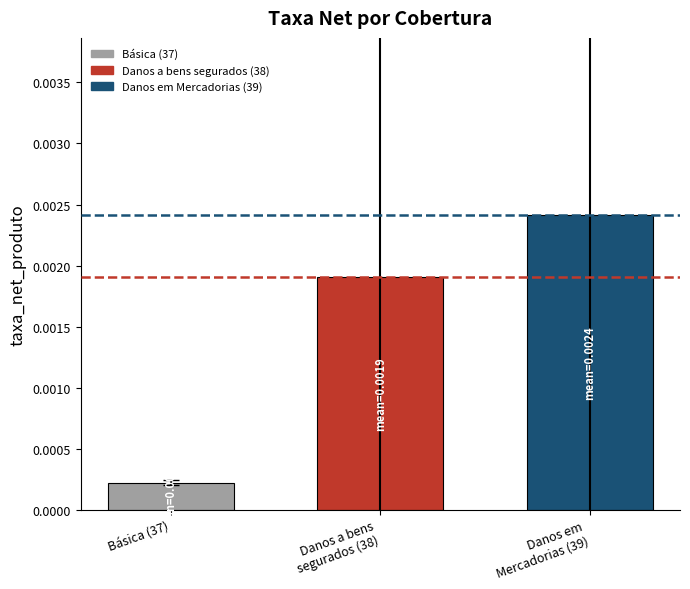

At which category does the chart reach its minimum across all series?

Básica (37)